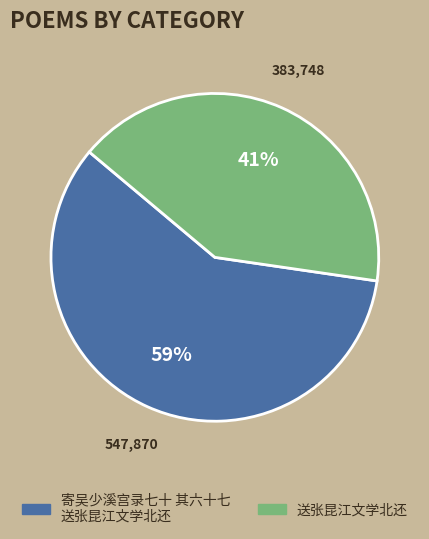

What percentage is the 送张昆江文学北还 slice, to the nearest percent?

41%